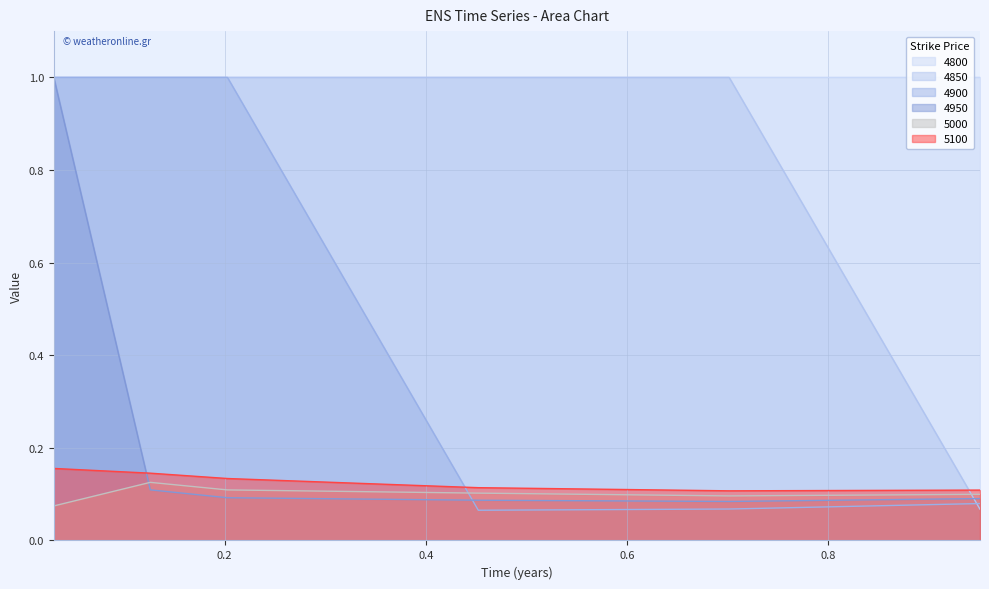

After their last crossing, which series has the higher values: 4950 or 4900?

4950